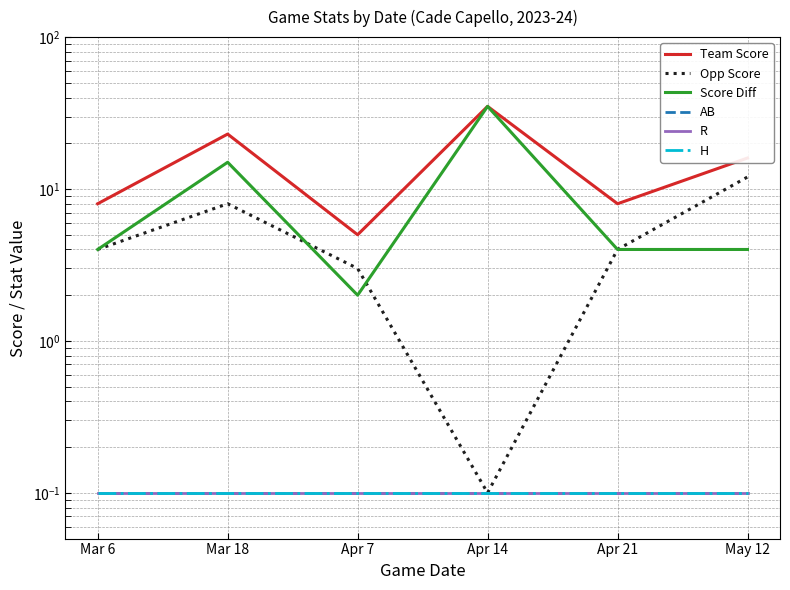

What is the average value of the Score Diff series?

10.7